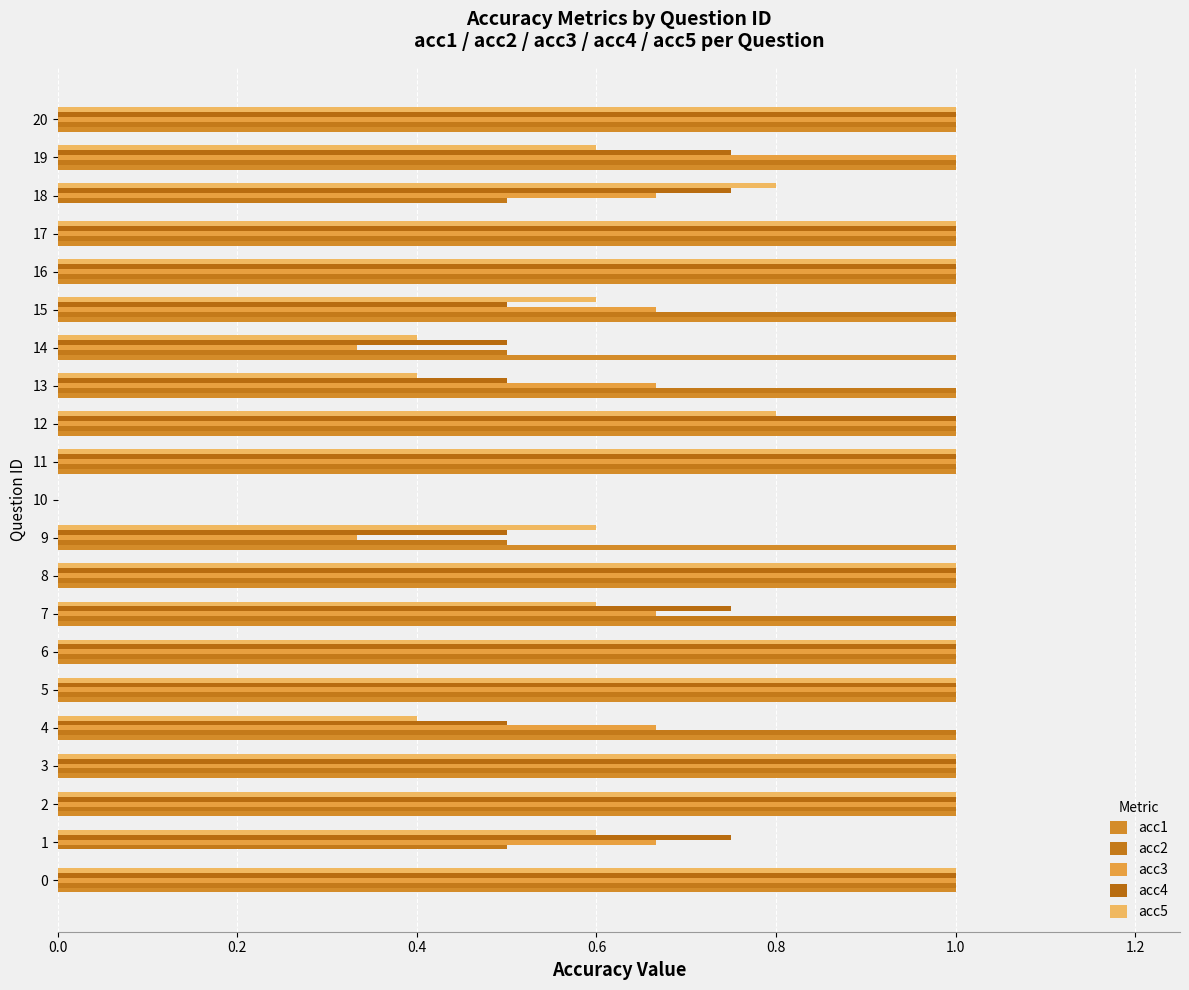

At how many categories does at least one series exceed 0?

20